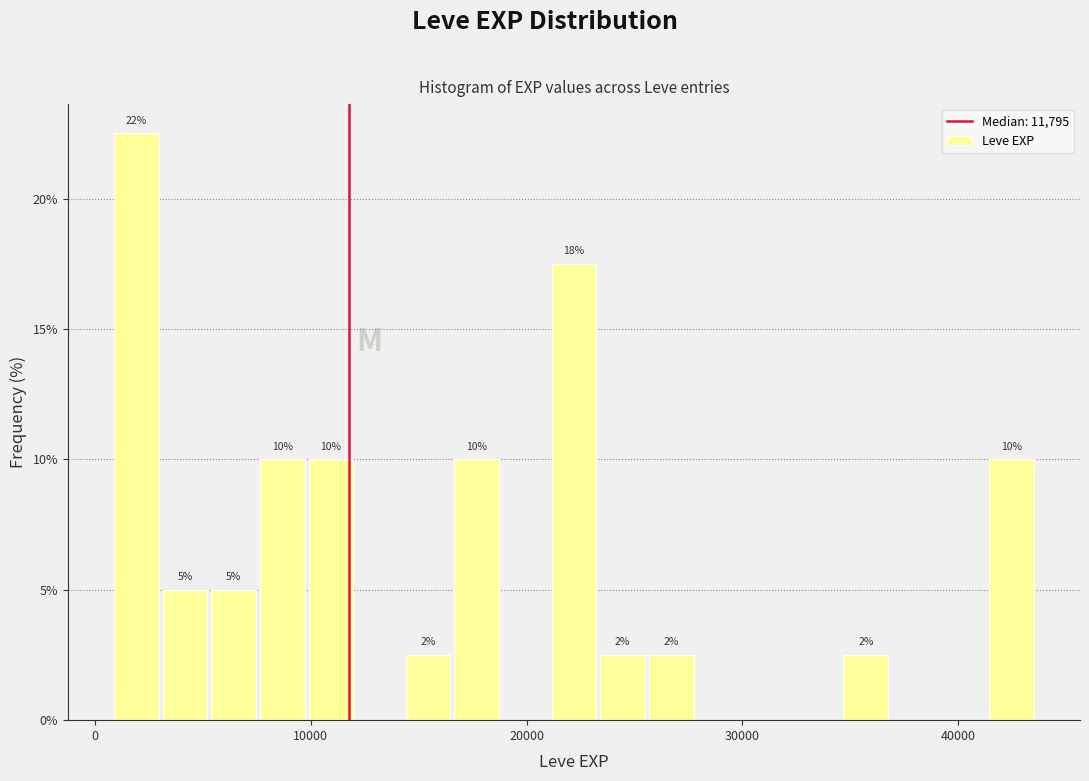

Read against the x-axis, roughly where is the centre of the tallest bar?

2000